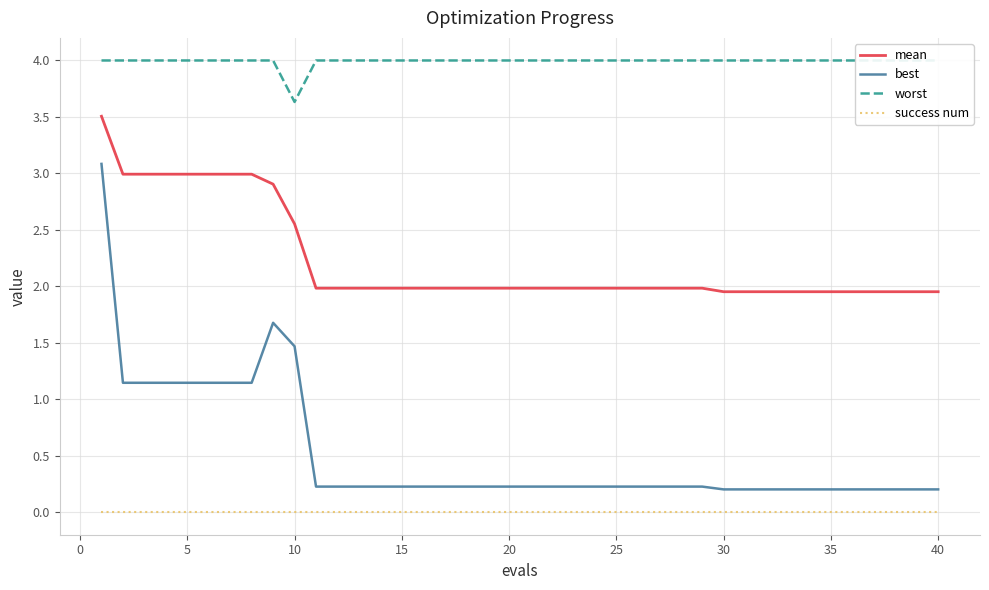

The mean series shows 0.8 at 20. True or false?

False